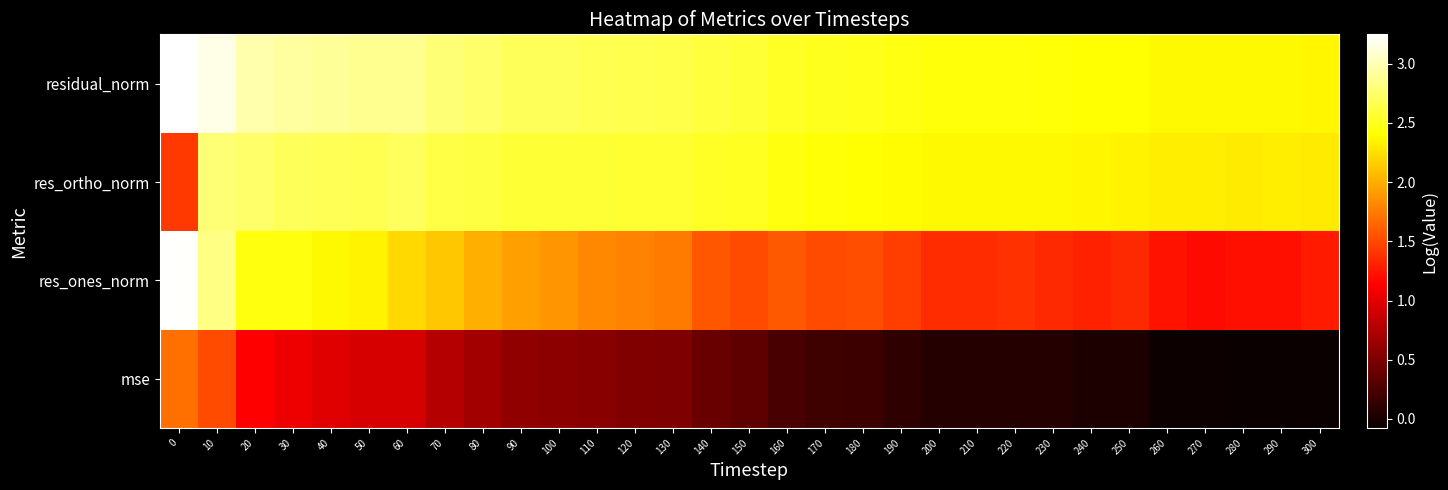

How many categories are shown in the chart?

31